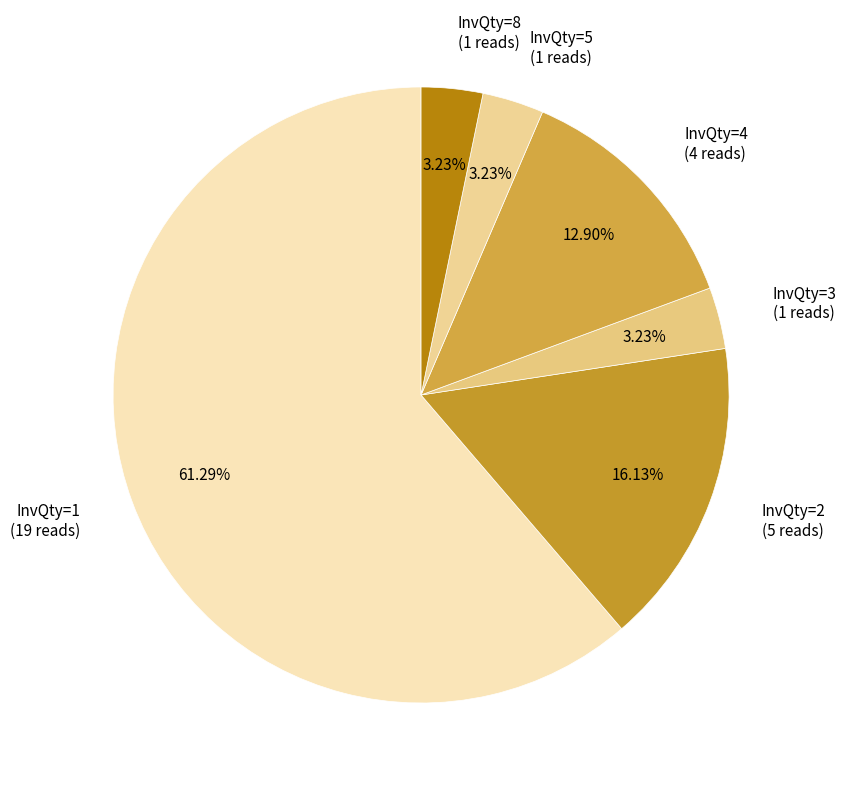

Count the number of slices in the pie.

6